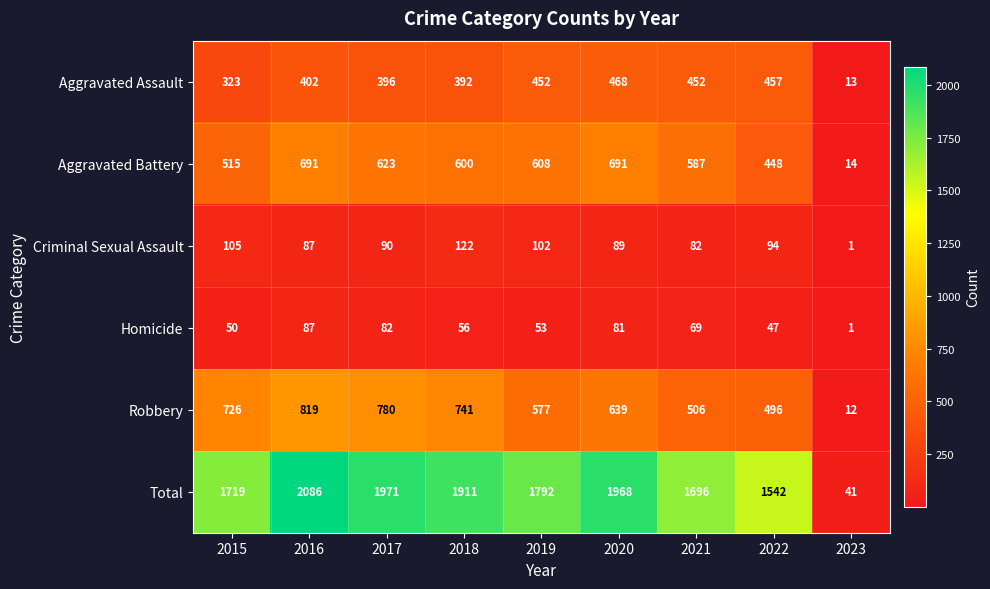

The value of Criminal Sexual Assault at 2022 is 94. True or false?

True